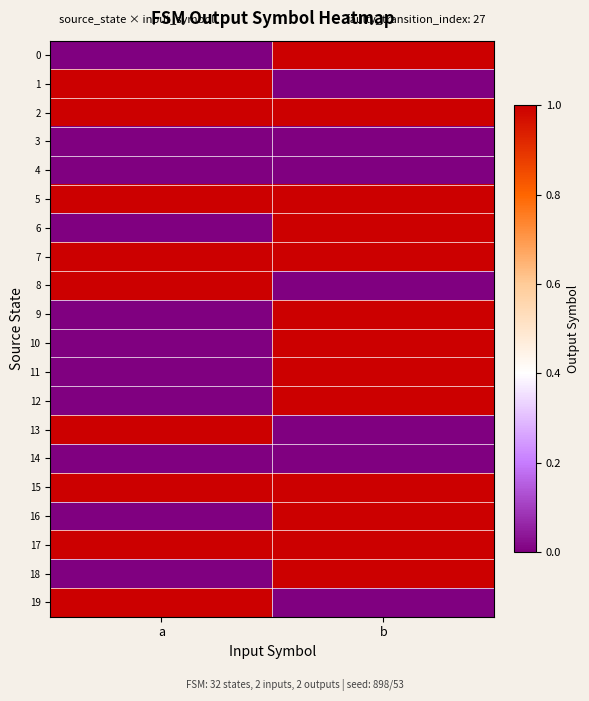

Which category has the lowest value across all series?

a